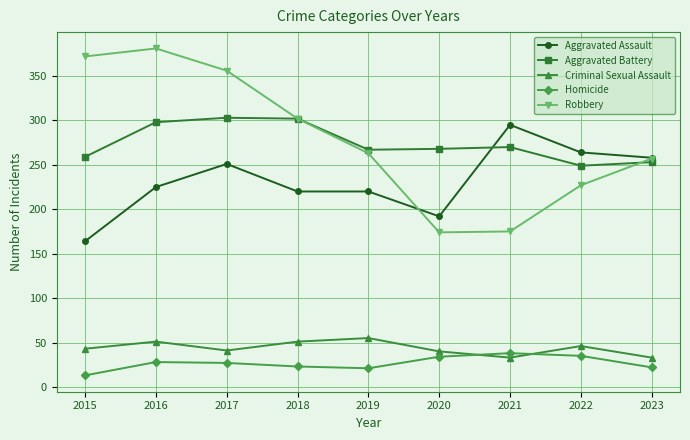

True or false: Aggravated Assault and Homicide intersect in this chart.

False